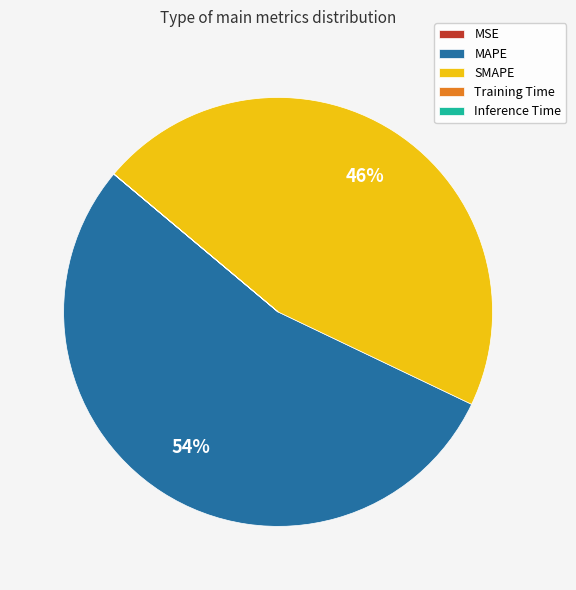

To the nearest percent, what is the difference between the largest and smallest slice percentages?

54%